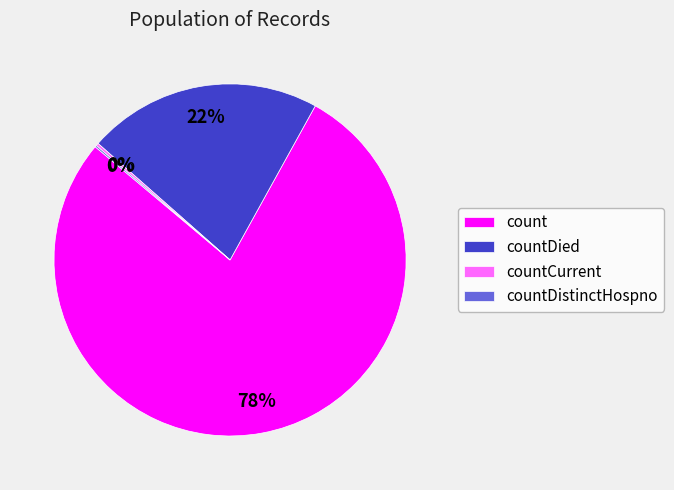

Combined, do countDied and count account for over 50%?

Yes